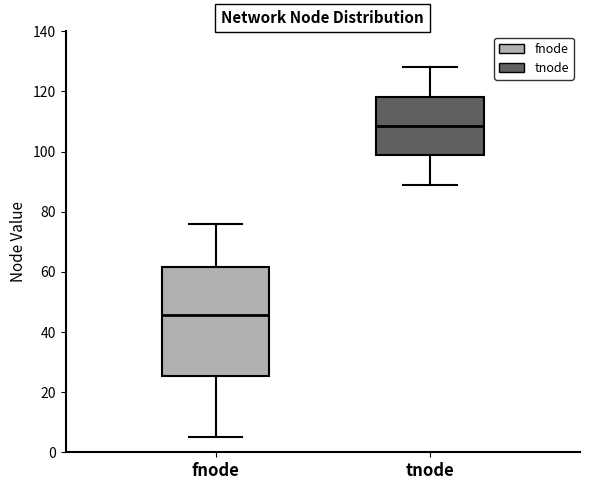

Reading left to right, transcribe this box plot: for each box, give where its median line is, the range the box spans, and where its two whiskers end, as read against the y-axis. The values are not printed on the chart, so give them approximately, as read against the axis.

fnode: median 46, box 26 to 62, whiskers 6 to 76
tnode: median 108, box 98 to 118, whiskers 90 to 128